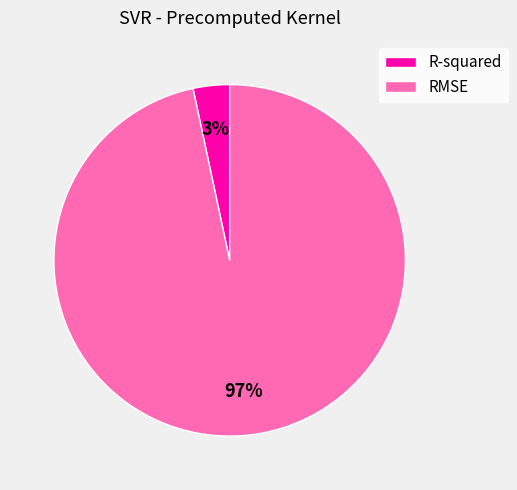

Which category accounts for the majority?

RMSE